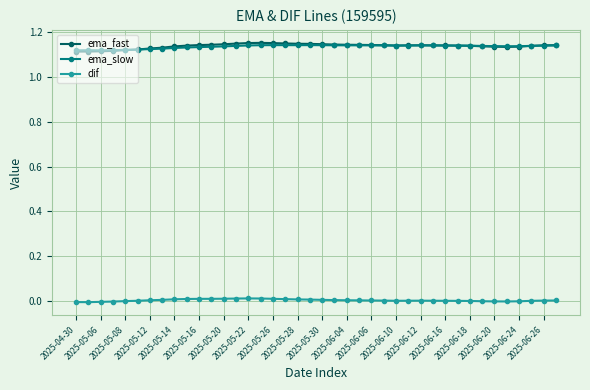

Which series has the widest spread of values?

ema_fast